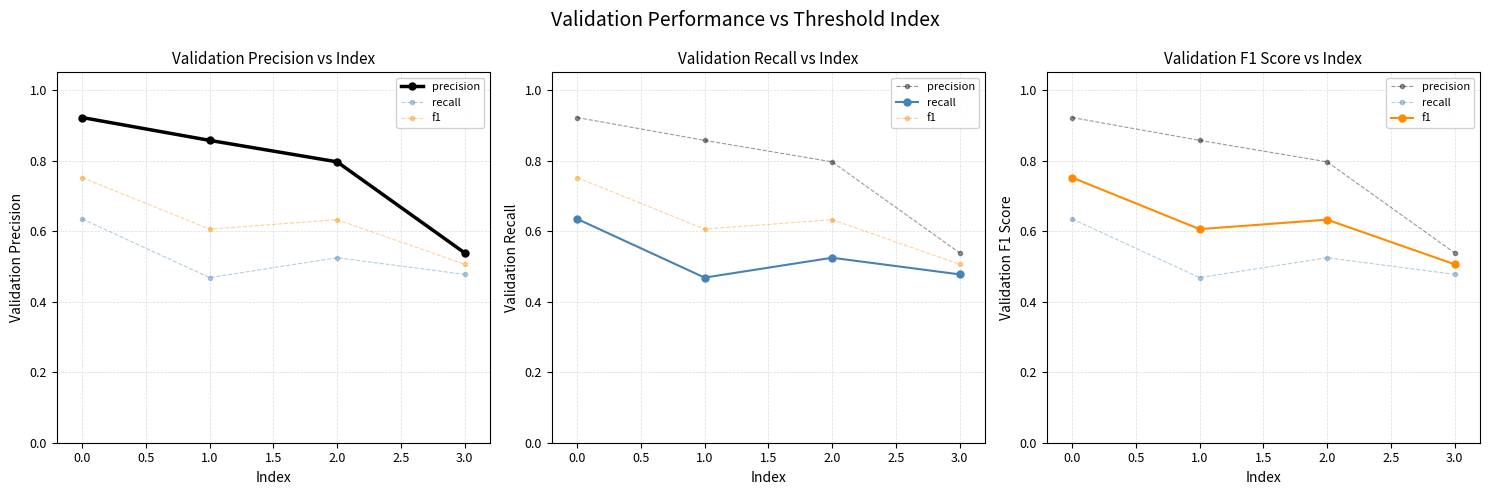

Count the precision values in the range 0 to 1.

4